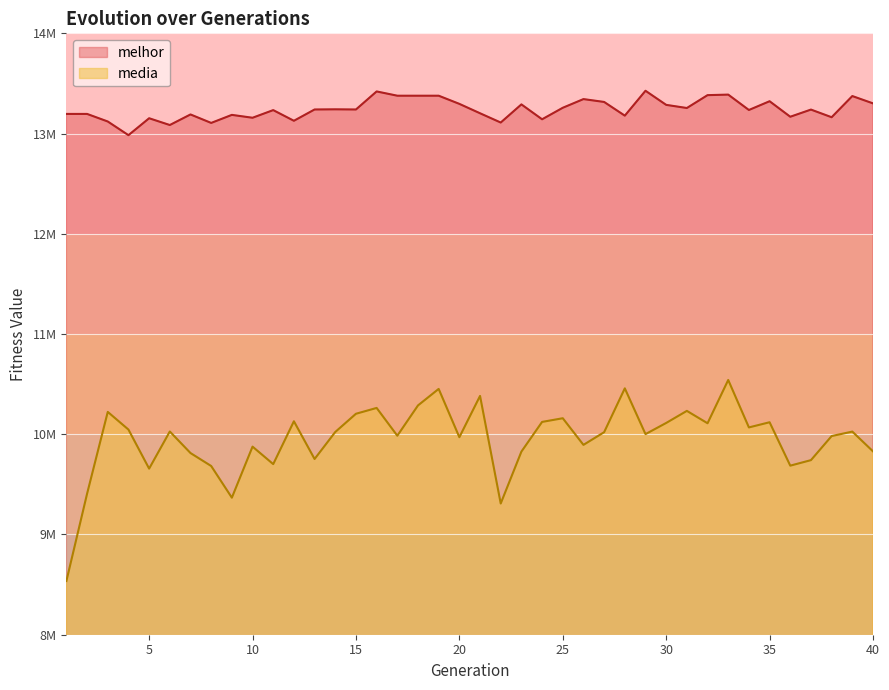

What are all the series names shown in the legend?

melhor, media